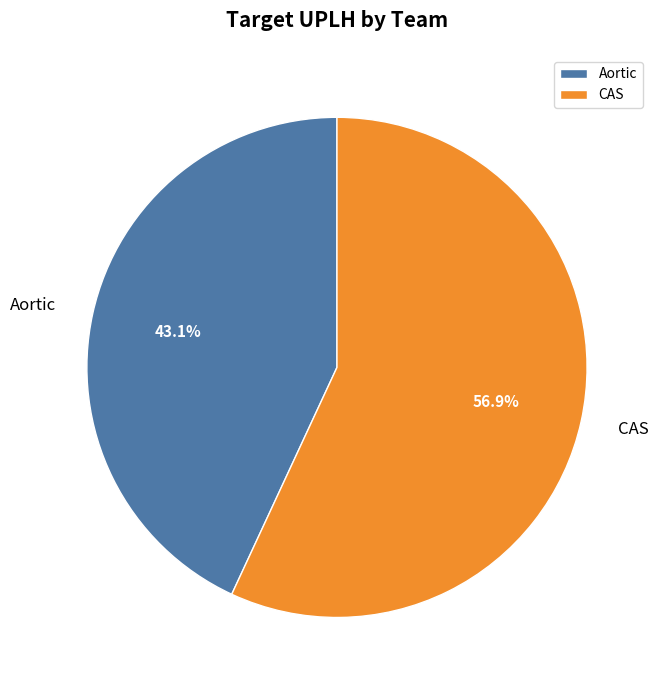

Rank the categories by value from highest to lowest.

CAS, Aortic